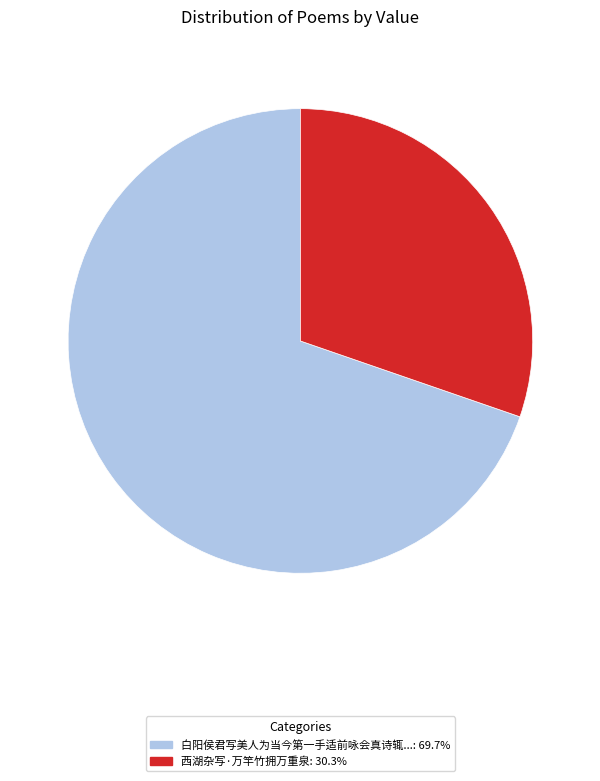

What is the ratio of the value at 西湖杂写·万竿竹拥万重泉: 30.3% to the value at 白阳侯君写美人为当今第一手适前咏会真诗辄...: 69.7%?

0.4